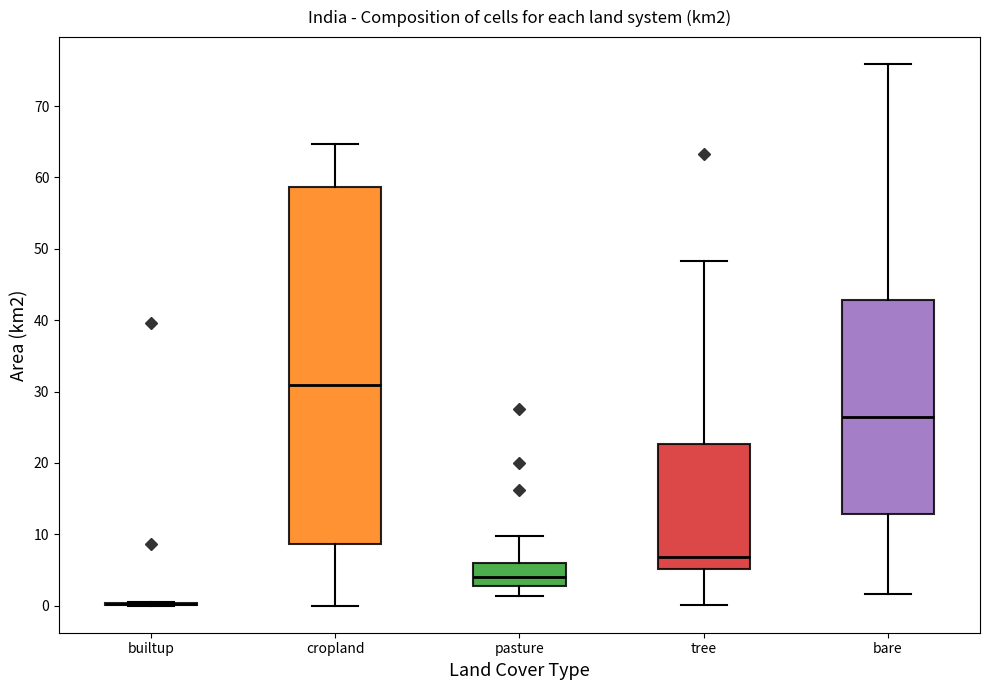

Reading left to right, transcribe this box plot: for each box, give where its median line is, the range the box spans, and where its two whiskers end, as read against the y-axis. The values are not printed on the chart, so give them approximately, as read against the axis.

builtup: box collapsed to a line at 0, whiskers 0 to 1
cropland: median 31, box 9 to 59, whiskers 0 to 65
pasture: median 4, box 3 to 6, whiskers 1 to 10
tree: median 7, box 5 to 23, whiskers 0 to 48
bare: median 26, box 13 to 43, whiskers 2 to 76